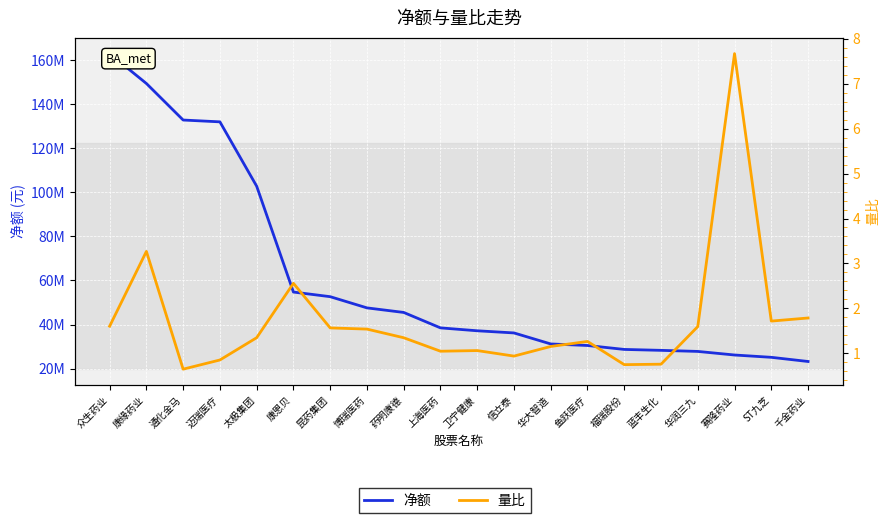

True or false: 量比 and 净额 cross at least once.

False